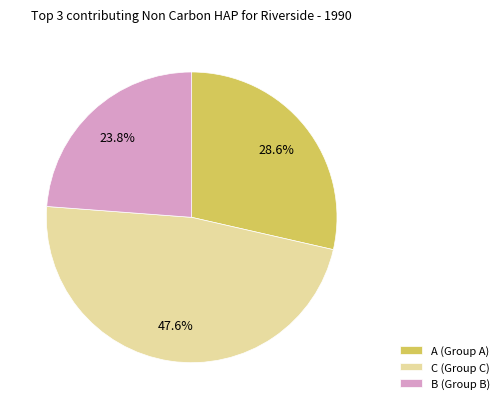

Count the number of slices in the pie.

3